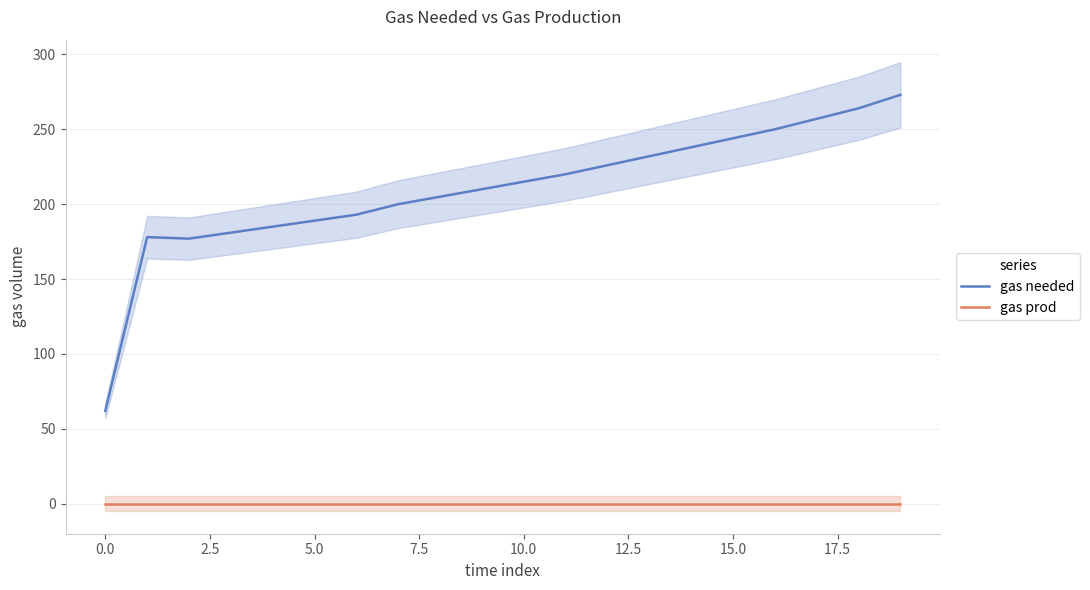

True or false: gas needed and gas prod intersect in this chart.

False